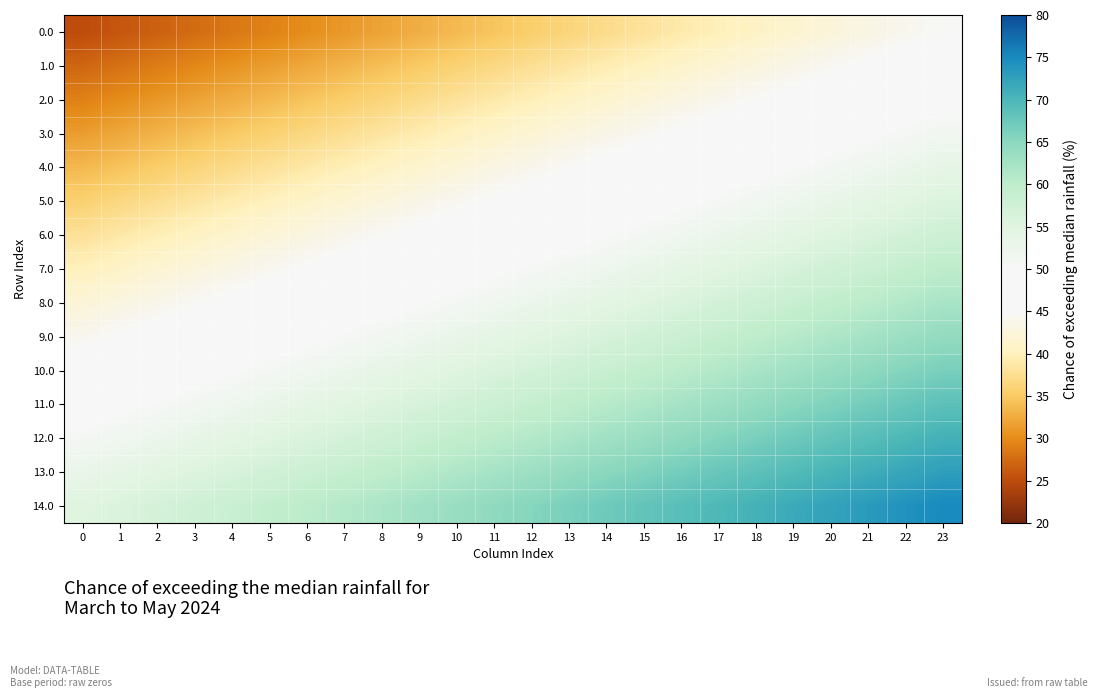

List the series in order of their peak value, lowest first.

0.0, 1.0, 2.0, 3.0, 4.0, 5.0, 6.0, 7.0, 8.0, 9.0, 10.0, 11.0, 12.0, 13.0, 14.0